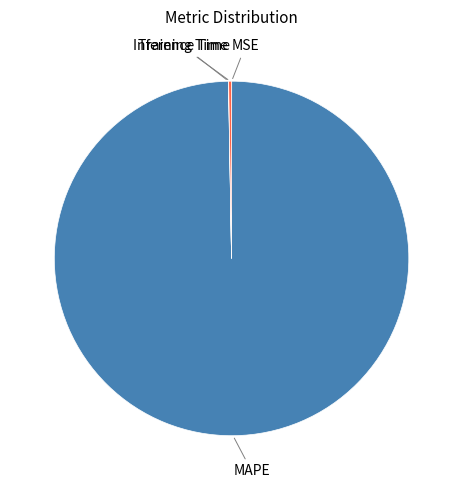

Rank the categories by value from highest to lowest.

MAPE, Inference Time, Training Time, MSE